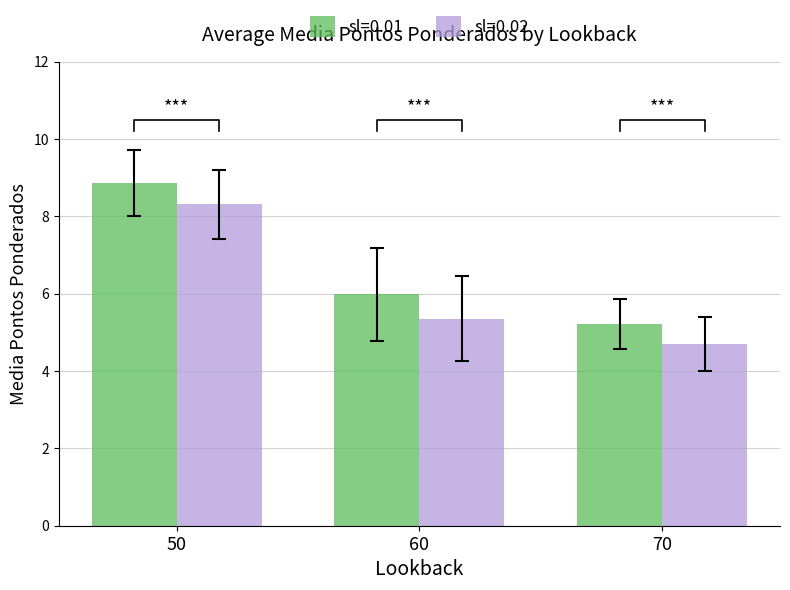

Is it true that sl=0.01 equals 1.4 at 70?

False